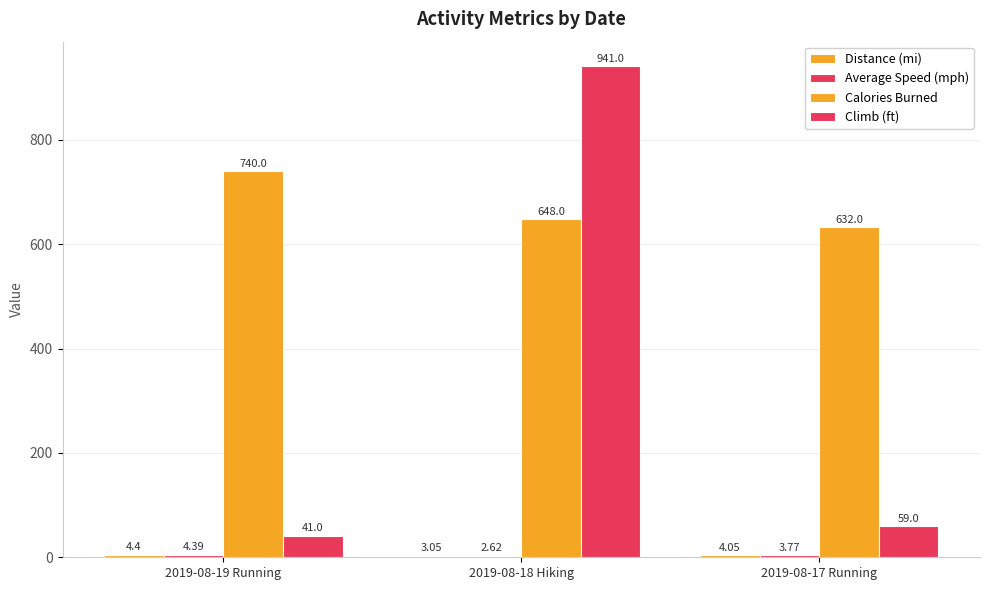

What is the label of the 1st bar from the right?

2019-08-17 Running